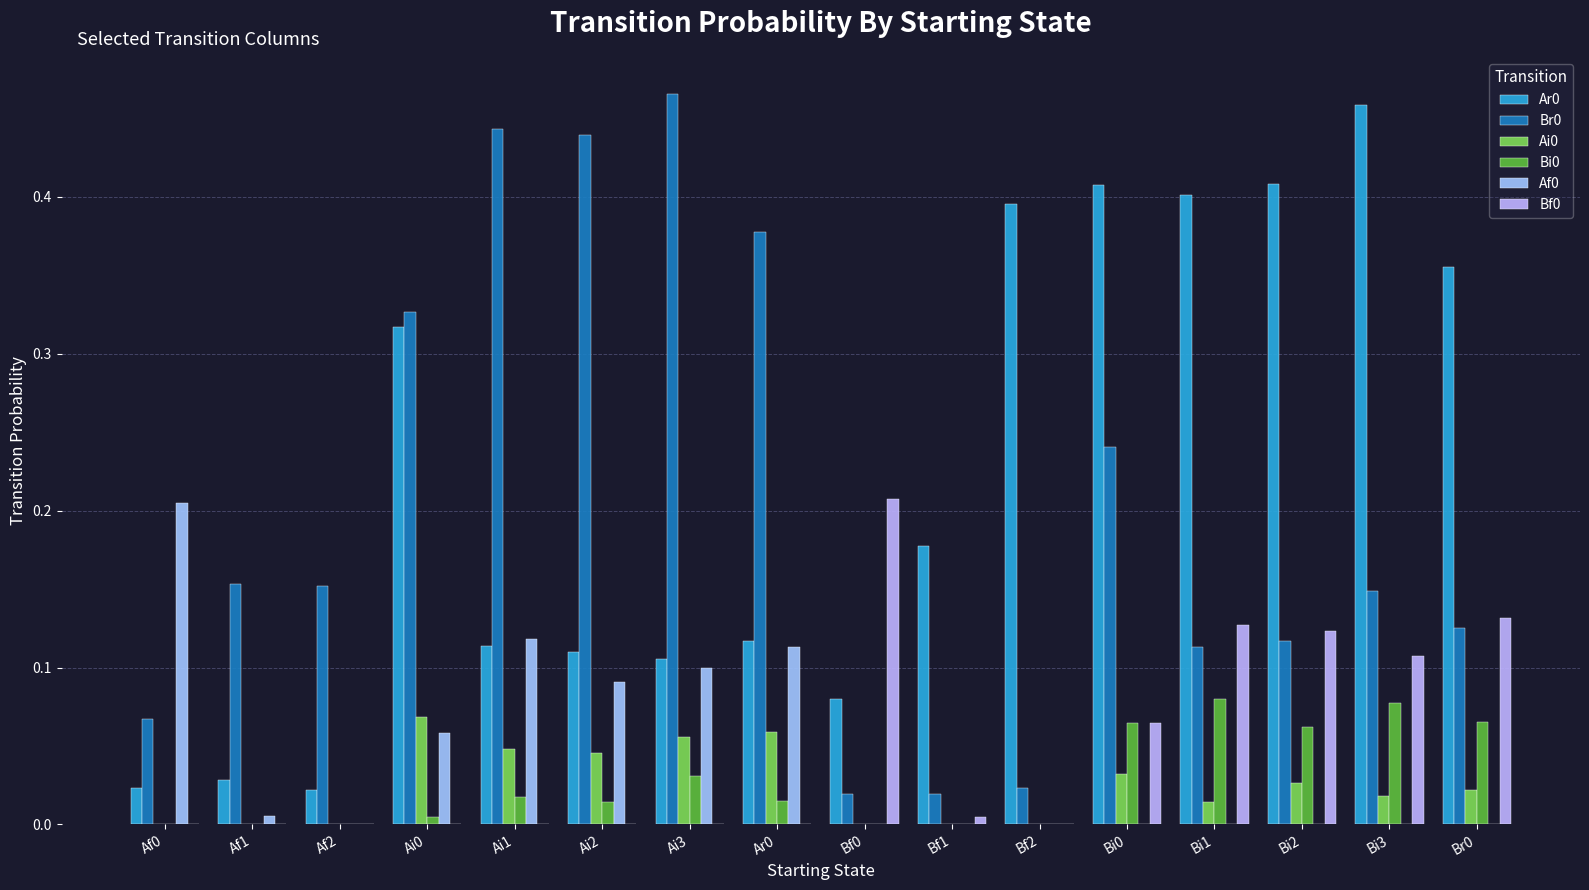

Is the value of Af0 at Bi1 greater than the value of Ai0 at Bi0?

No